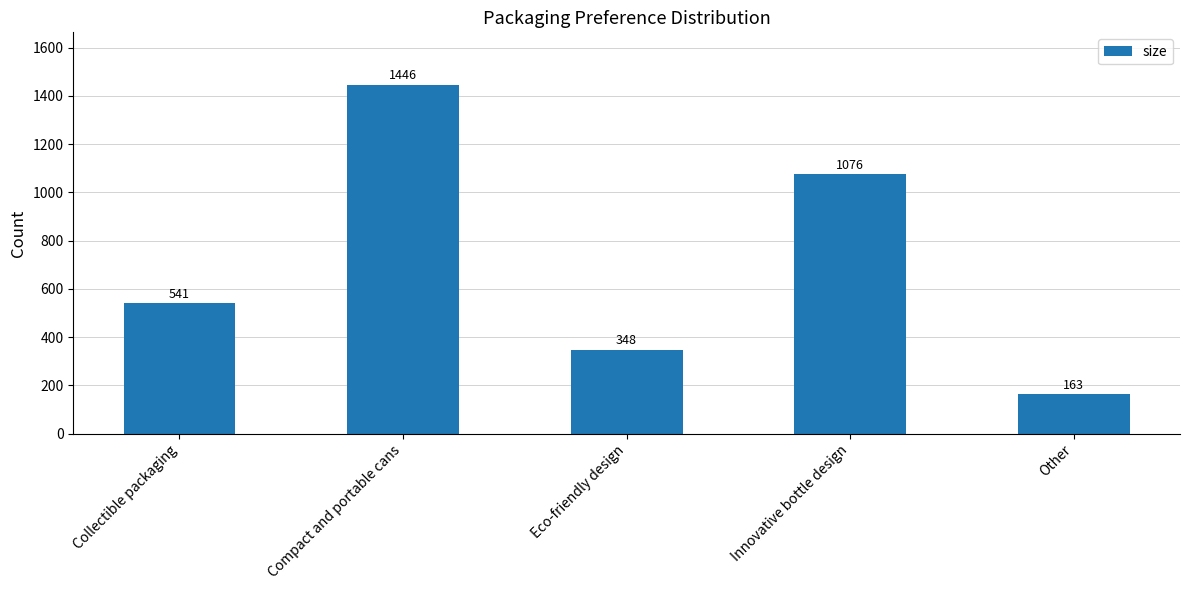

Which label corresponds to the smallest value in the chart?

Other